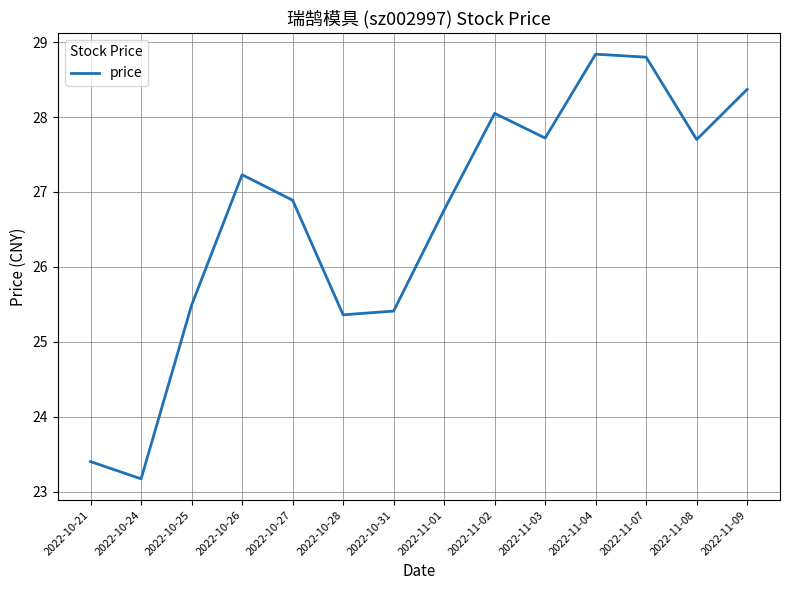

Is this an area chart (filled region under the line)?

No